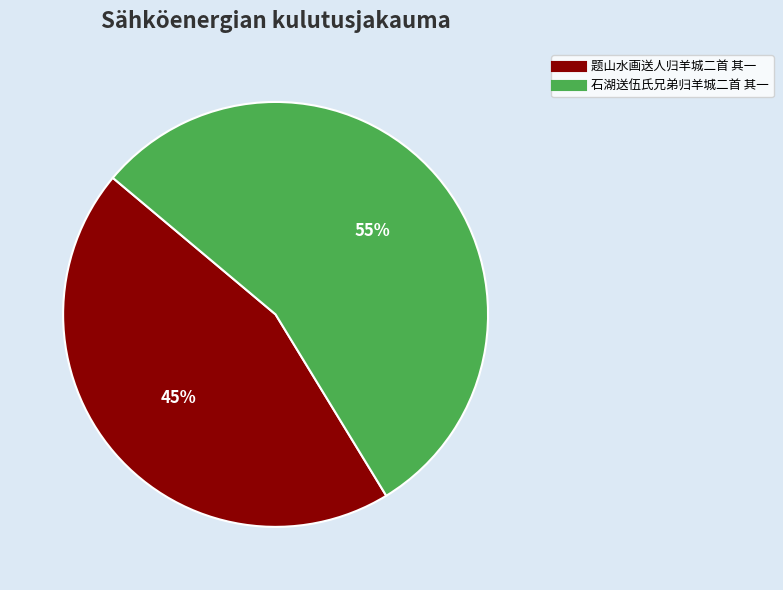

What percentage is the 题山水画送人归羊城二首 其一 slice, to the nearest percent?

45%